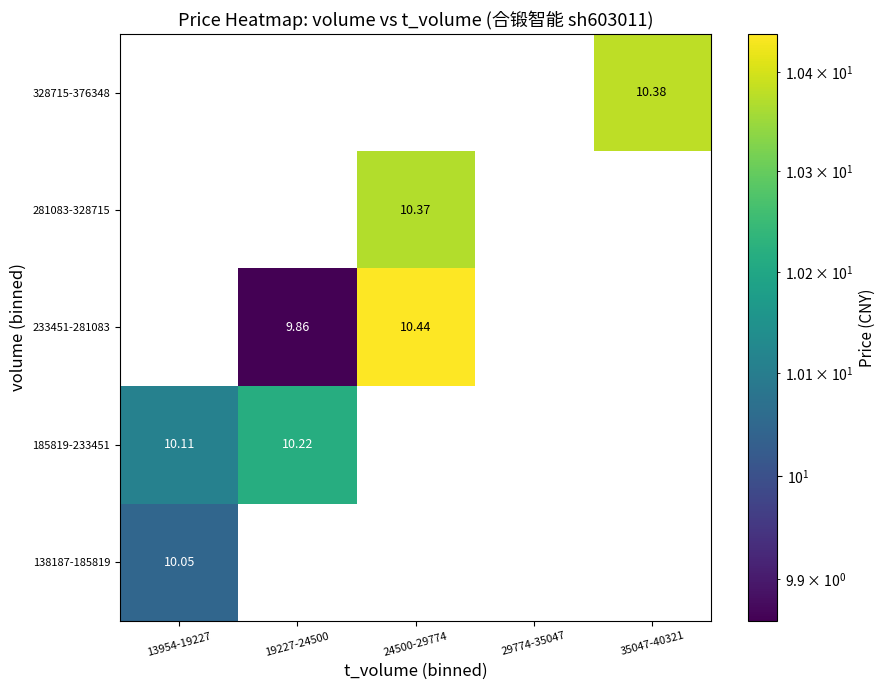

Is the value of 233451-281083 at 19227-24500 greater than the value of 138187-185819 at 13954-19227?

No